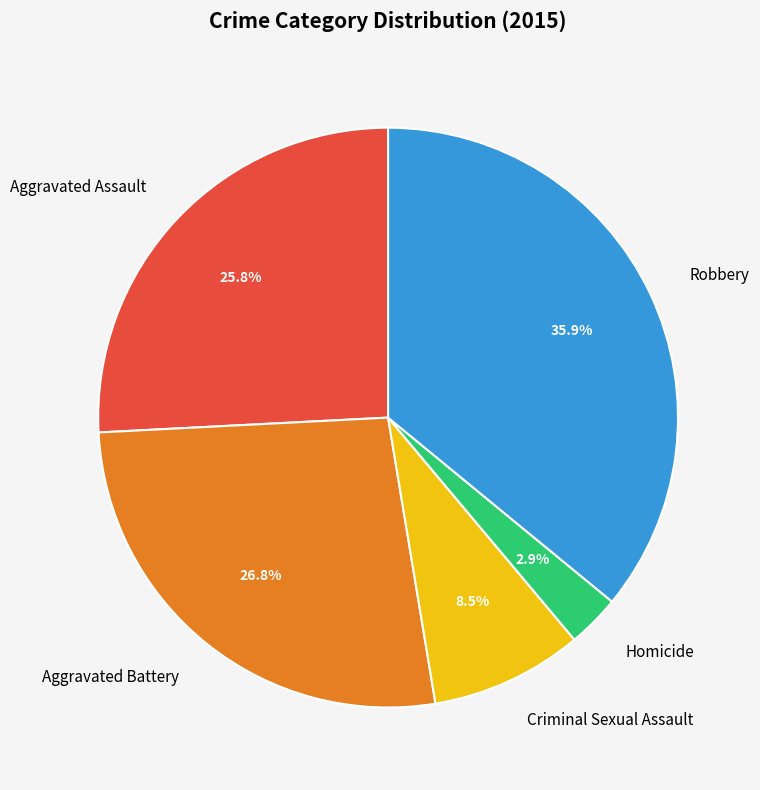

To the nearest percent, what portion does Homicide represent?

3%